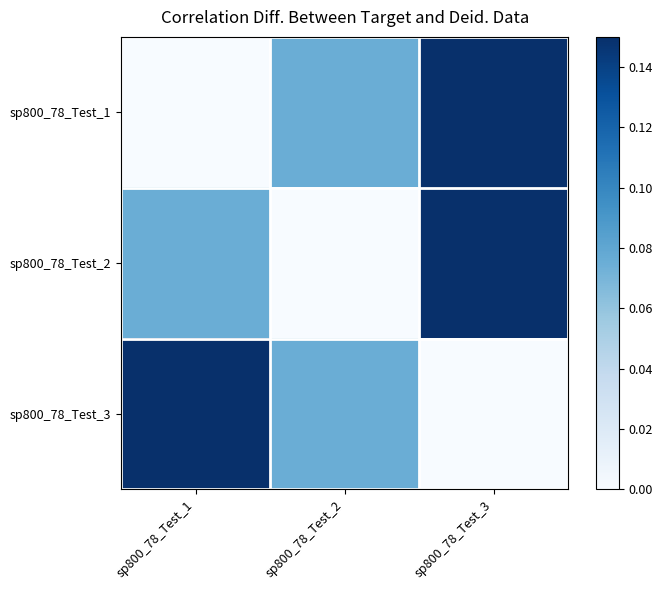

Rank the series by their maximum value, from lowest to highest.

sp800_78_Test_1, sp800_78_Test_2, sp800_78_Test_3